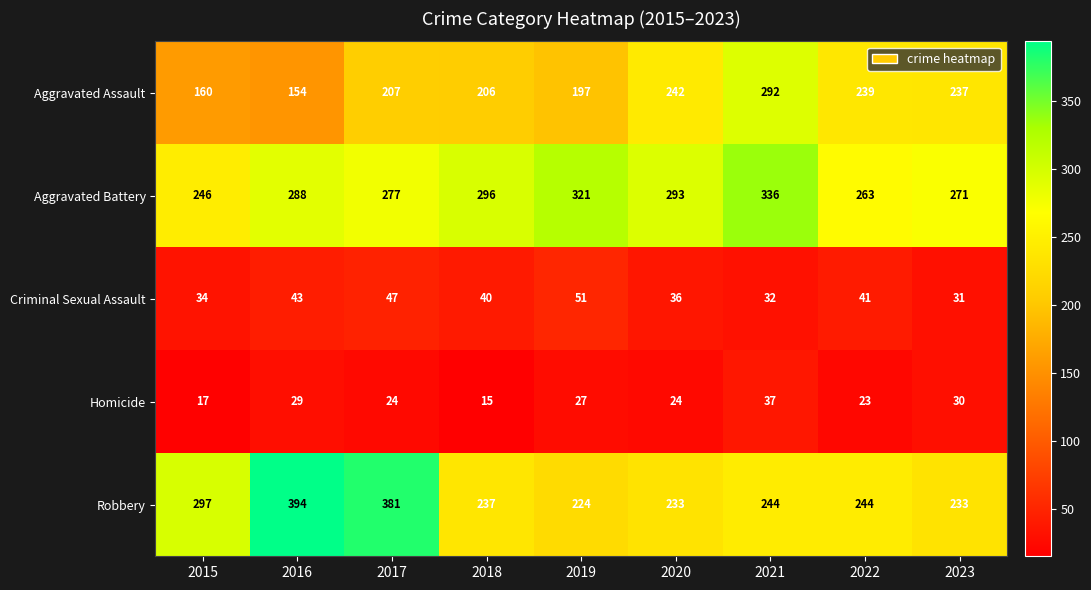

At which label is Homicide closest to 26?

2019